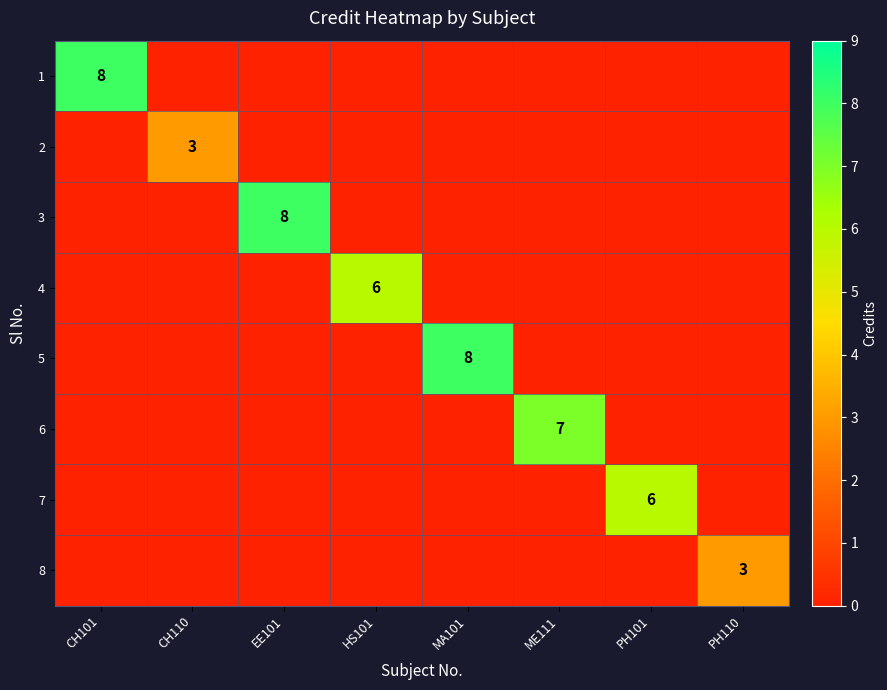

The 5 series shows 6 at MA101. True or false?

False